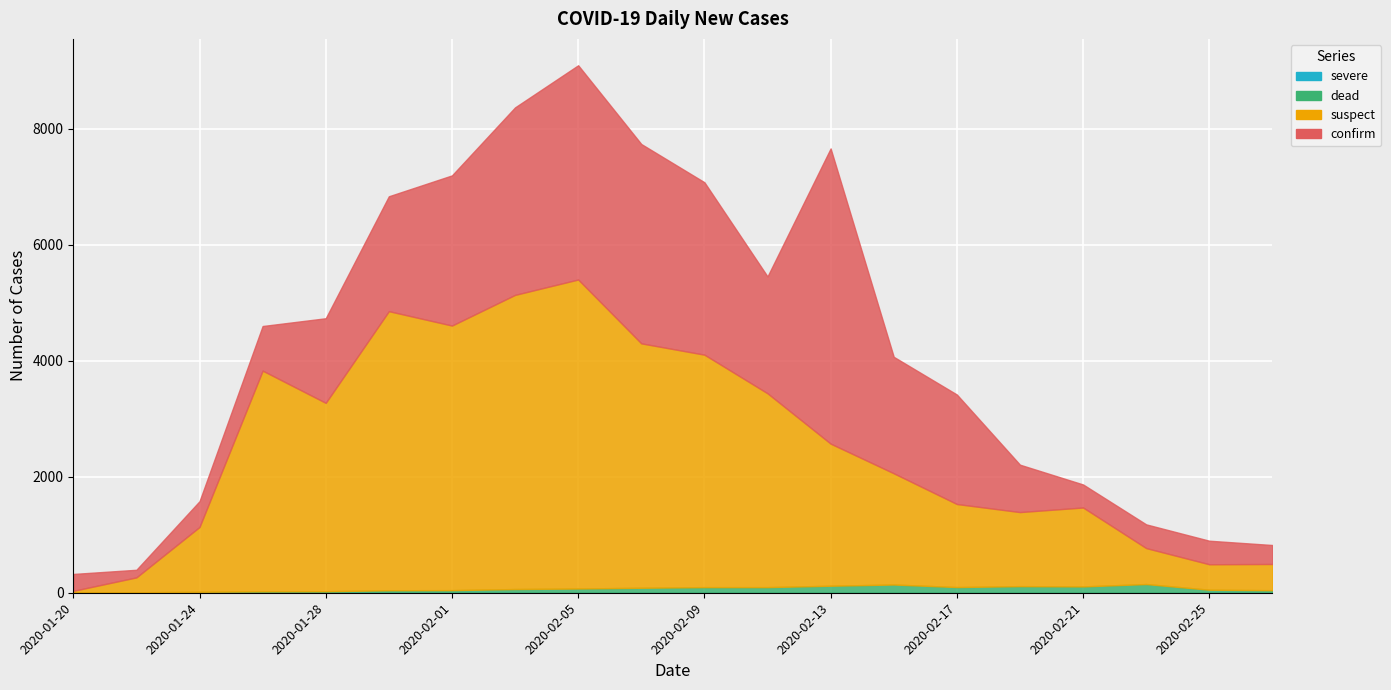

True or false: severe has a value of 0 at 2020-01-28.

True